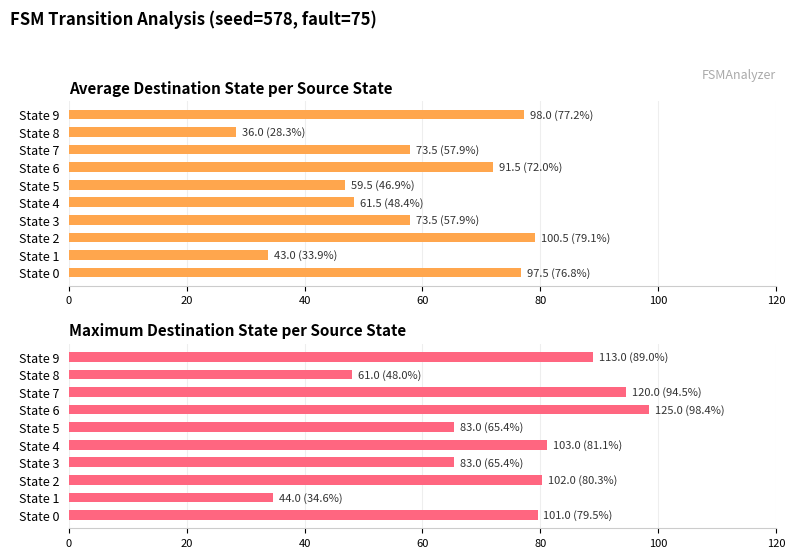

What is the value of the Maximum Destination State per Source State bar at the 3rd from the left?

80.3